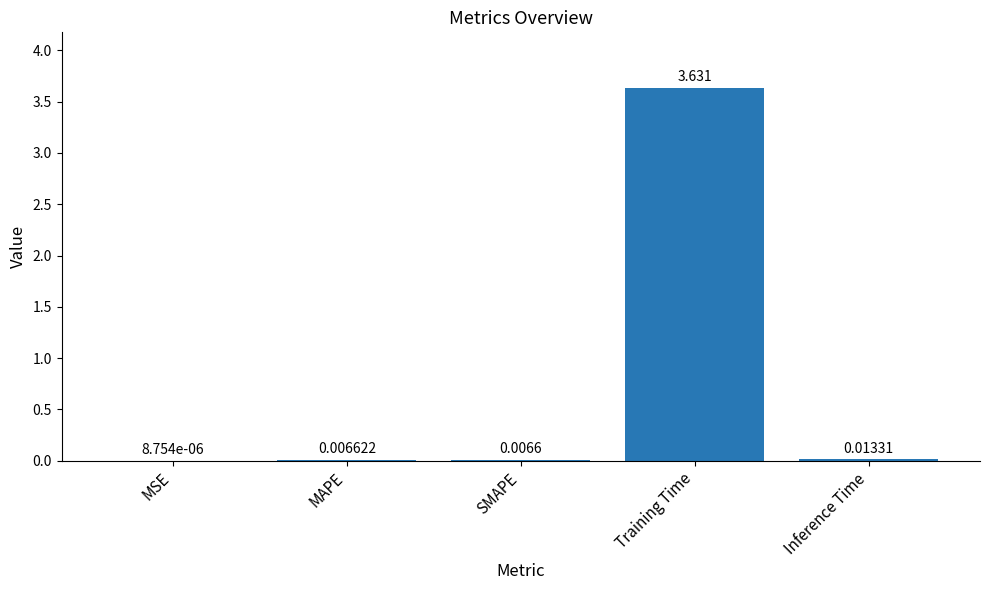

Which category has the highest value across all series?

Training Time